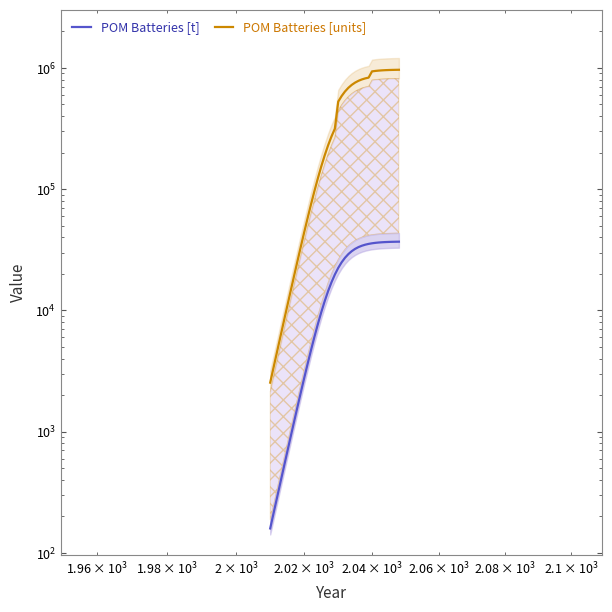

Reading right to left, extract all data points from this chart.

POM Batteries [t]: 36885.8	36844.5	36789.3	36715.5	36617.0	36485.7	36311.0	36079.3	35773.0	35370.3	34844.1	34162.3	33288.6	32184.4	30813.4	29147.8	27177.2	24917.4	22417.0	19757.4	17044.8	14393.9	11909.2	9670.1	7722.4	6079.8	4730.1	3644.7	2786.9	2118.2	1602.4	1207.9	908.0	681.1	510.1	381.6	285.3	213.1	159.1
POM Batteries [units]: 965596.2	964516.1	963071.0	961139.4	958560.4	955122.5	950549.3	944483.1	936466.2	832241.8	819860.4	803818.9	783261.0	757280.7	725021.2	685830.4	639462.7	586291.1	527458.2	315110.7	271847.3	229567.3	189940.0	154228.0	123164.5	96966.0	75440.2	58129.8	44448.5	33782.7	25556.5	19264.0	14481.1	10863.1	8136.3	6086.8	4549.5	3398.2	2537.0